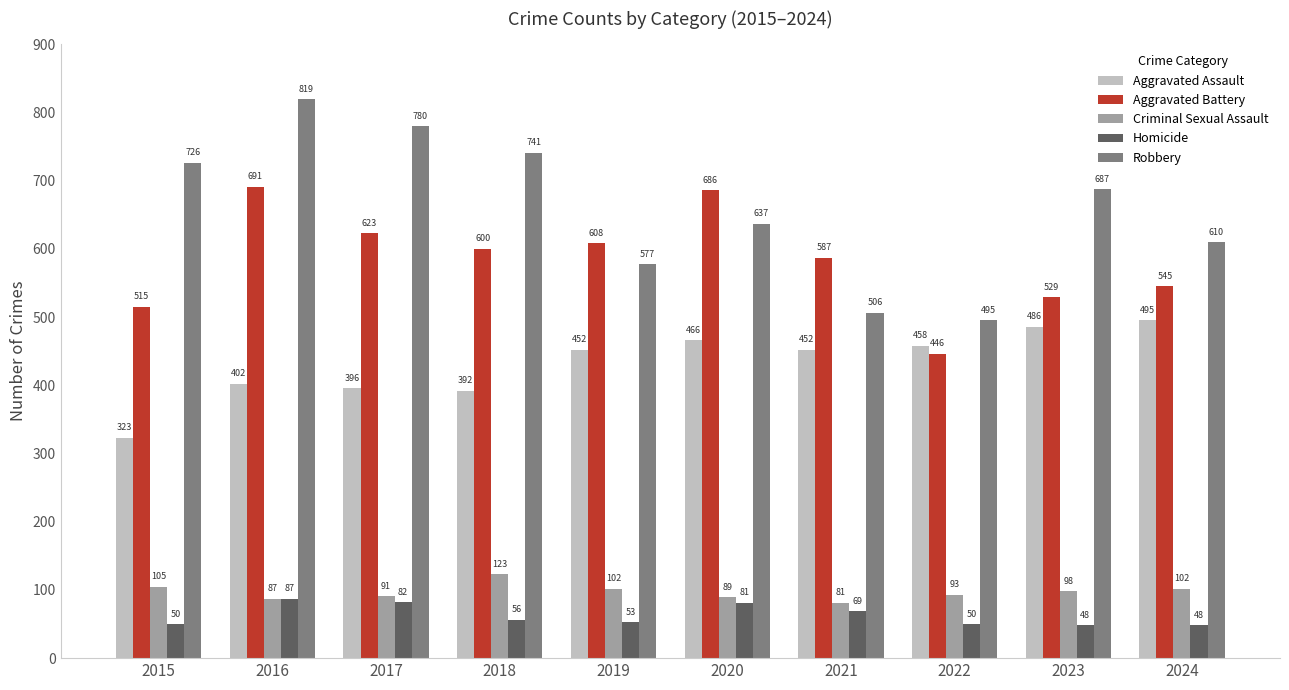

How many groups of bars are there?

10